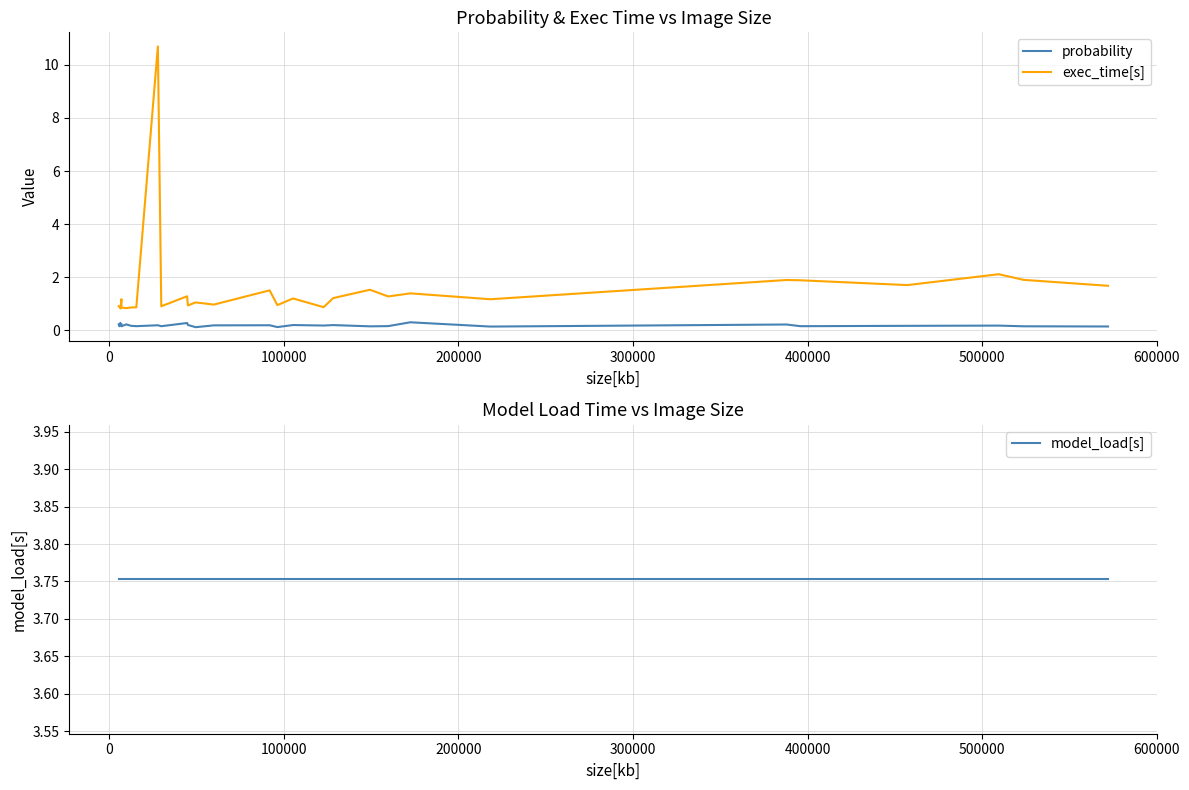

How many probability values are between 0 and 1?

30